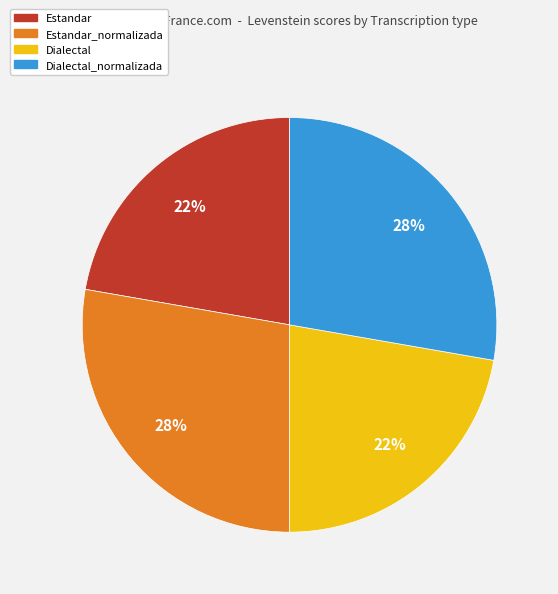

What percentage is the Estandar slice, to the nearest percent?

22%